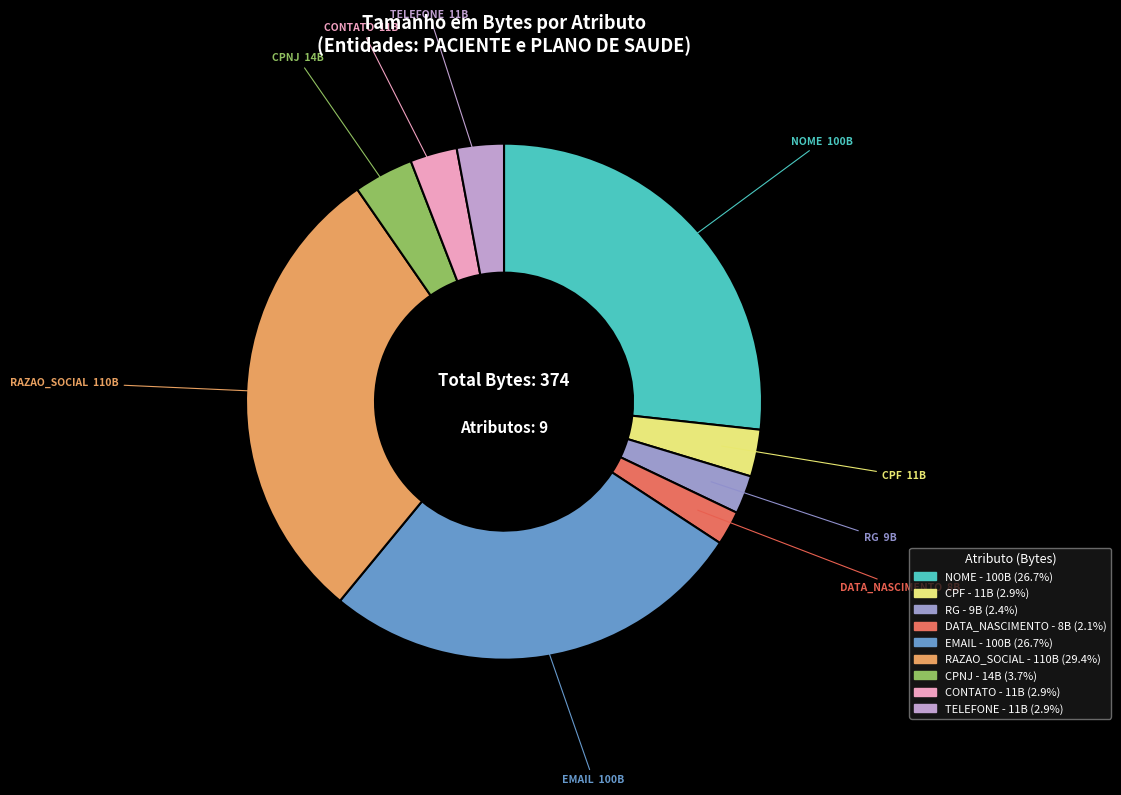

How many segments does this pie chart have?

9